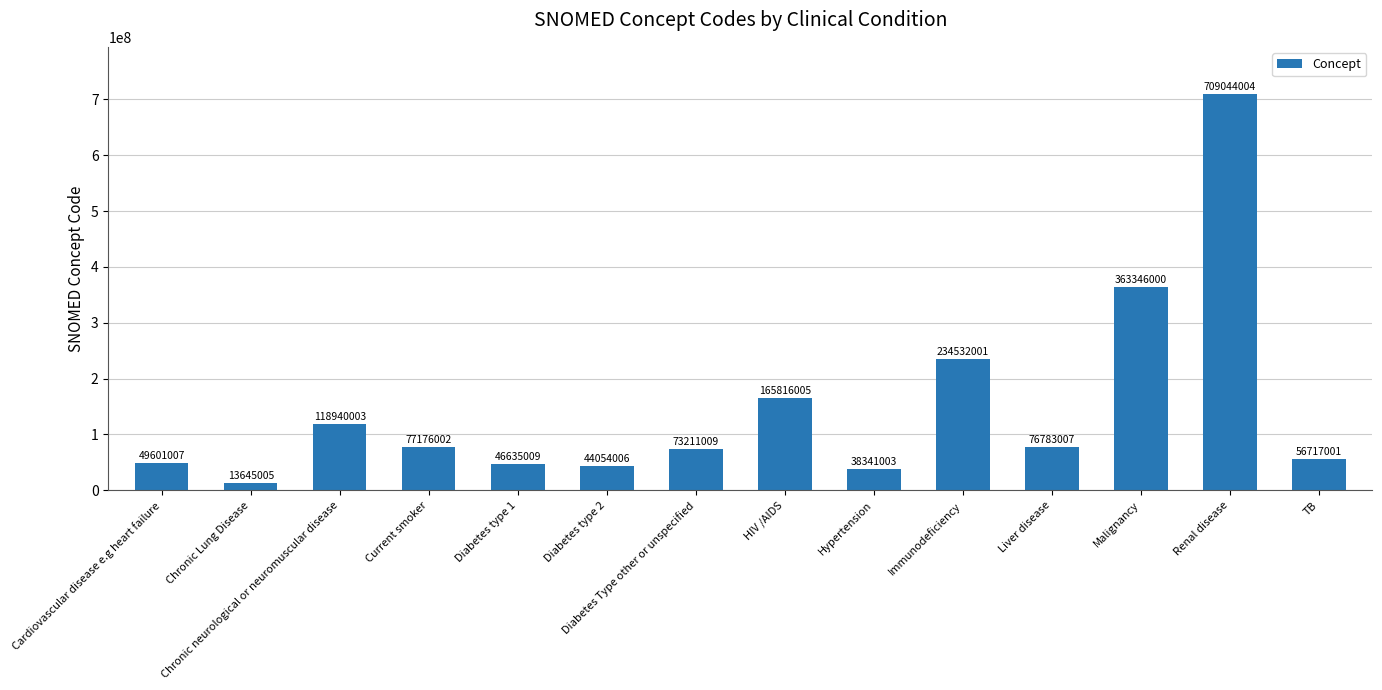

Is it true that the value at Hypertension is 38341003?

True